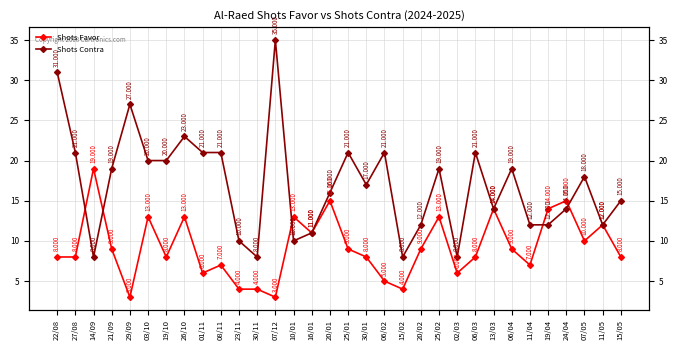

Which series ends up on top after the final intersection of Shots Favor and Shots Contra?

Shots Contra